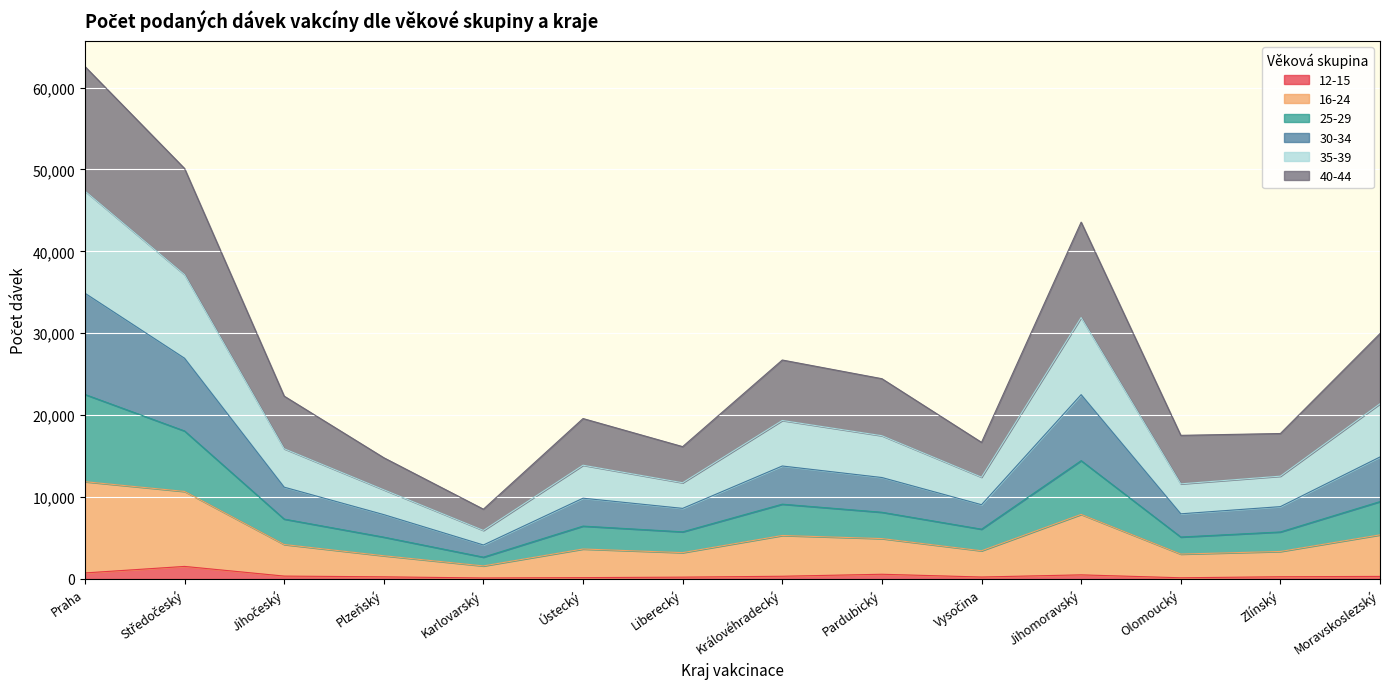

At which category is the sum across all series the highest?

Praha